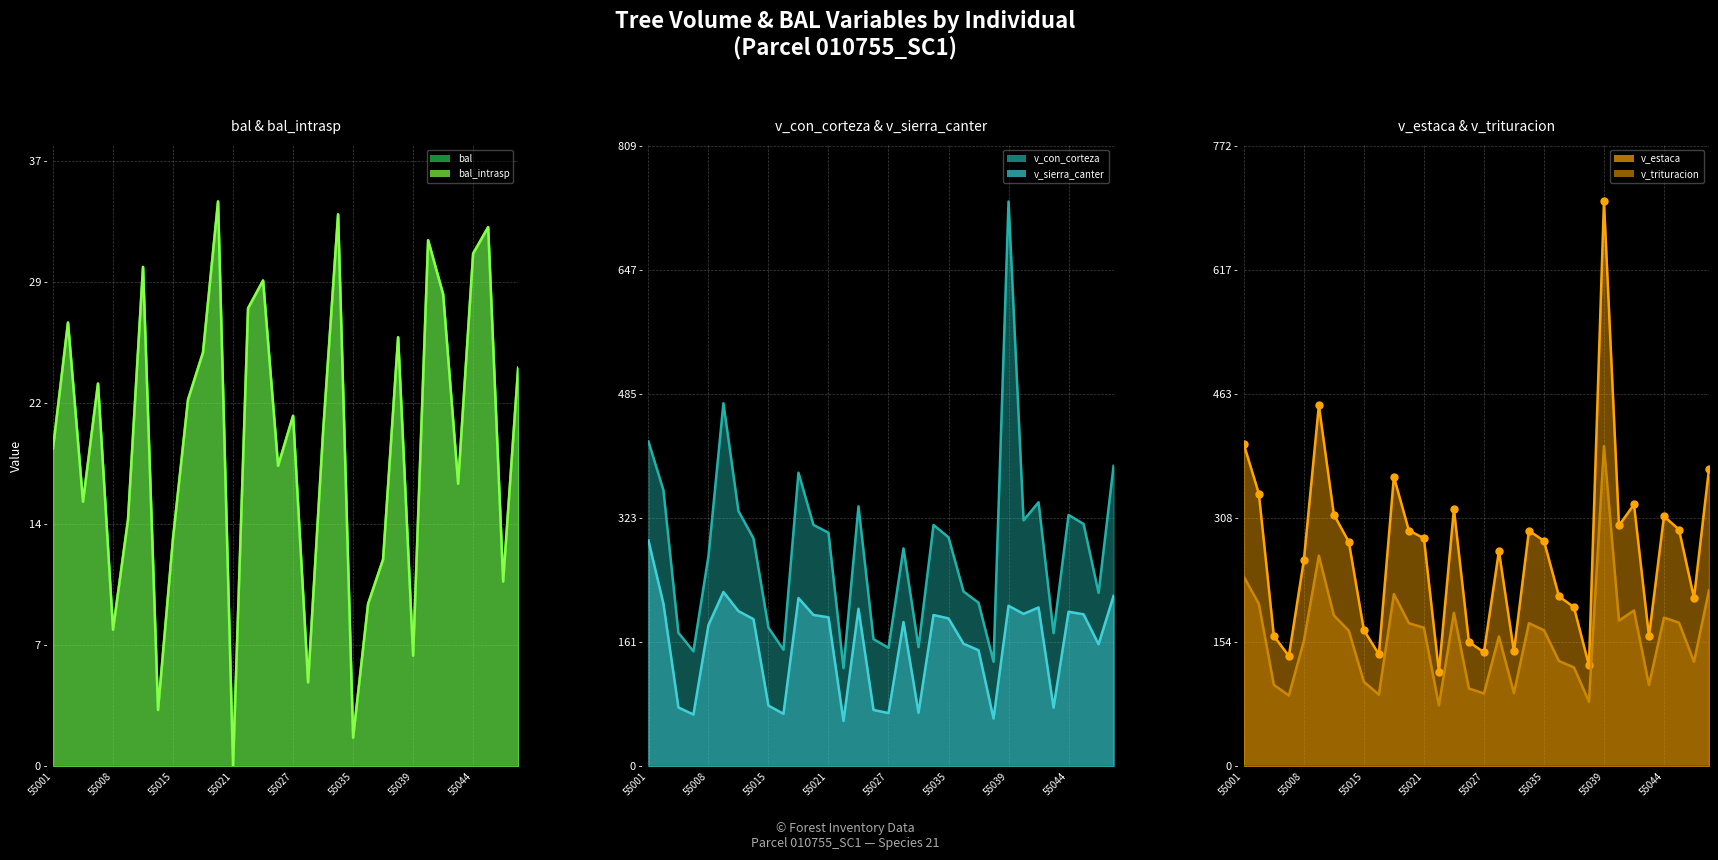

True or false: v_estaca and v_trituracion cross at least once.

False